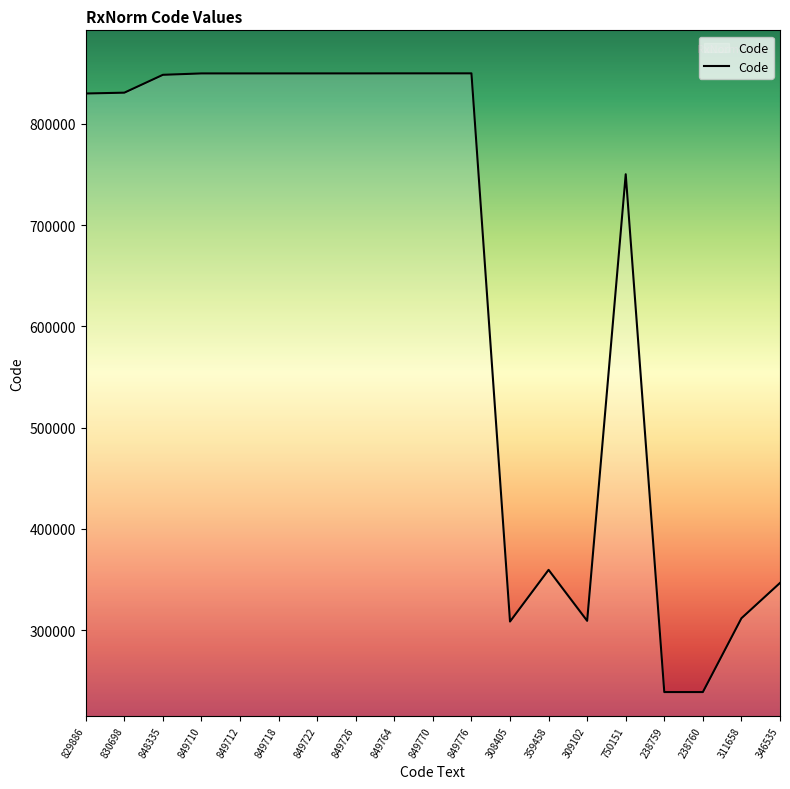

What is the difference between the values at 829886 and 849712?

19826